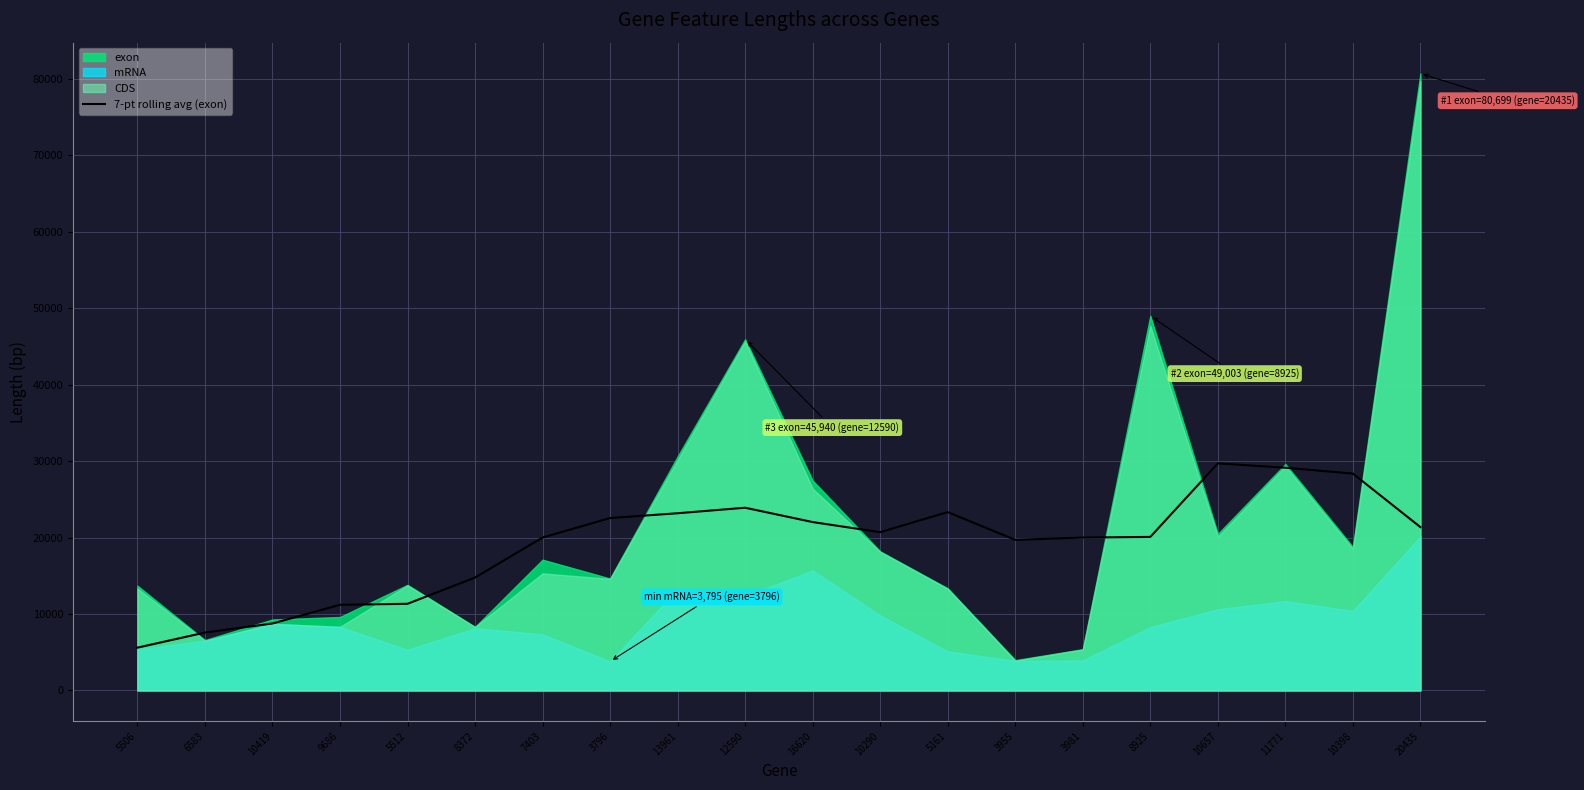

What is the lowest value of the 7-pt rolling avg (exon) series?

5598.9